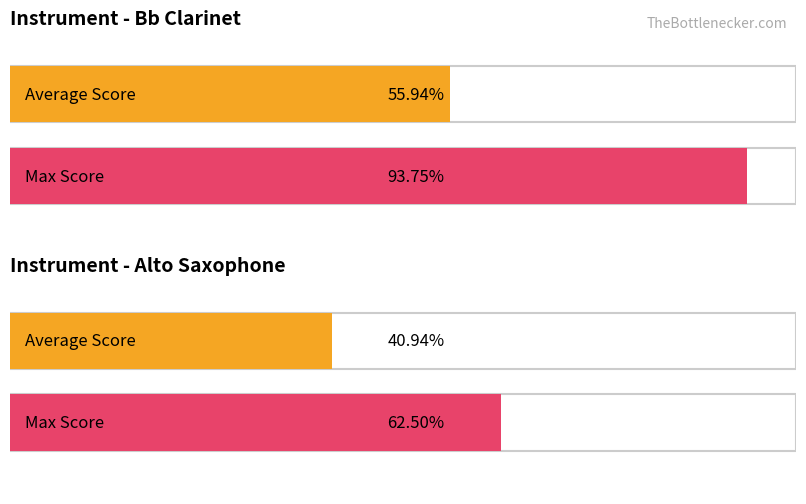

Which series has the largest range (max minus min)?

Max Score